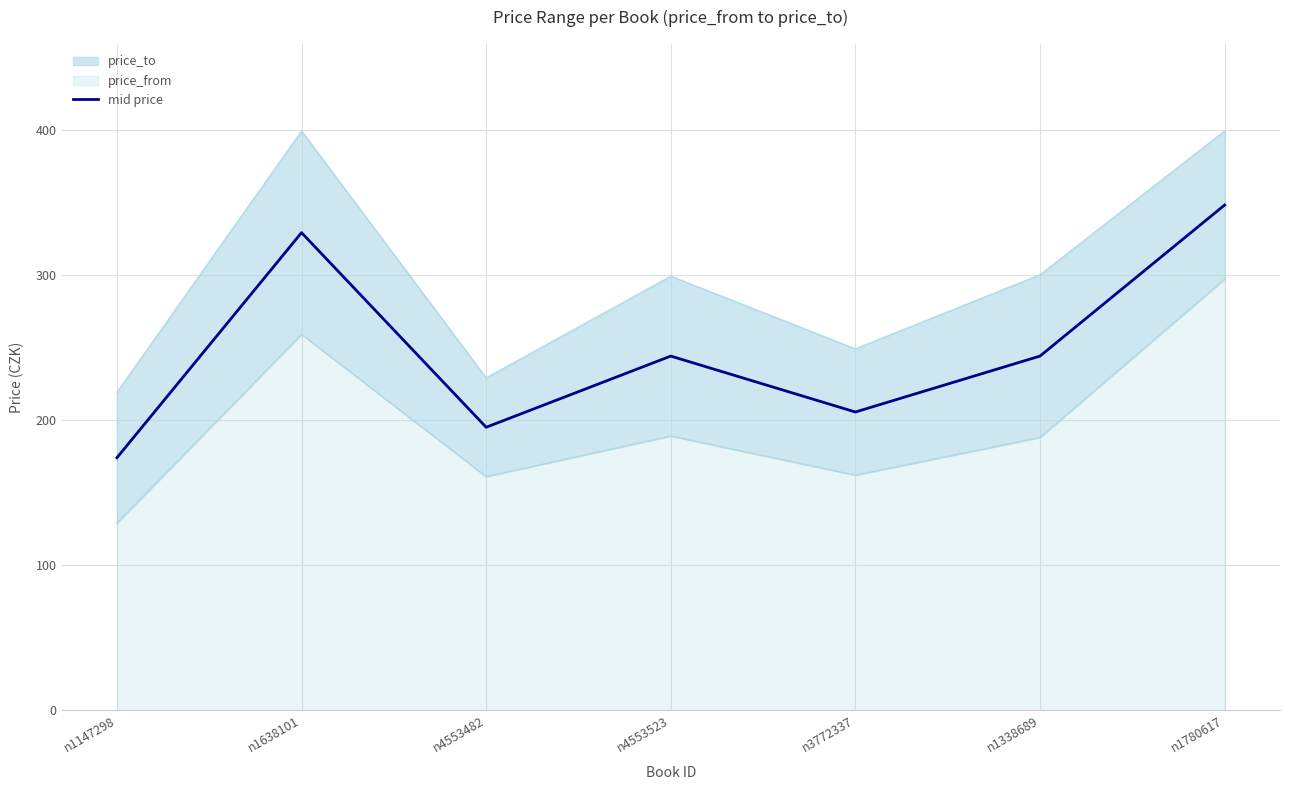

How many data points are above 244?

2